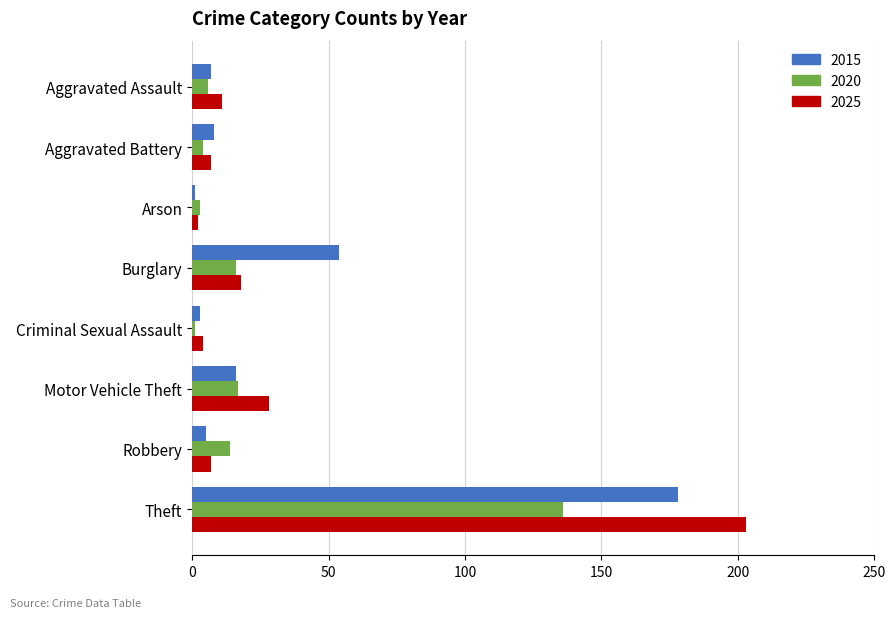

How many data points does each series have?

8